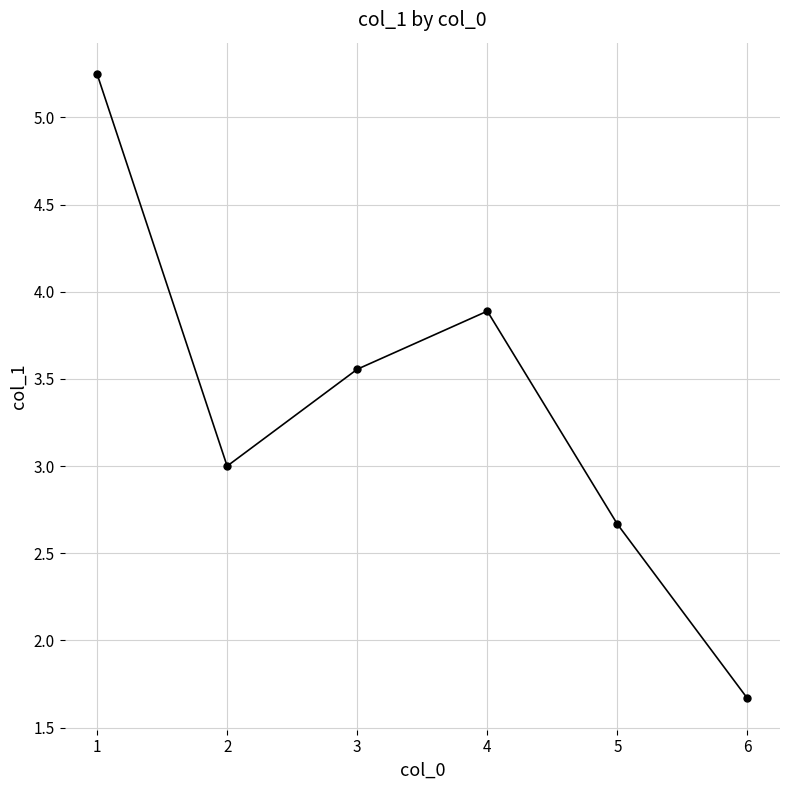

What is the change in value from 3 to 6?

-1.9